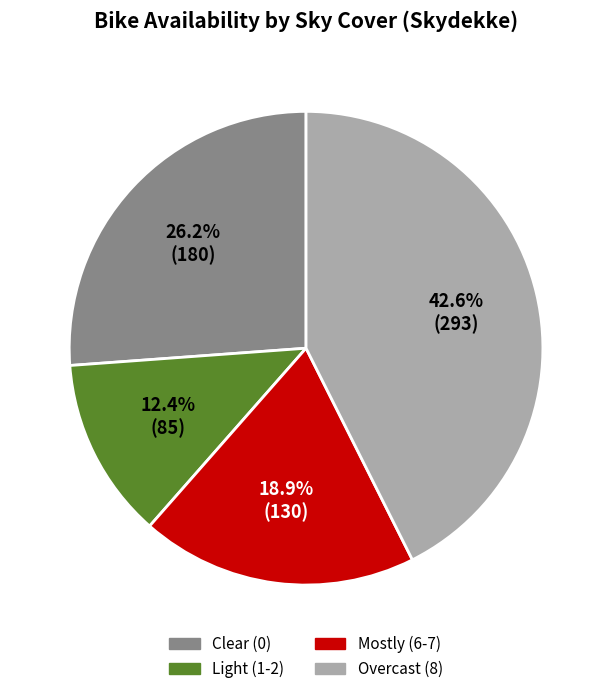

Rank the categories by value from lowest to highest.

Light (1-2), Mostly (6-7), Clear (0), Overcast (8)